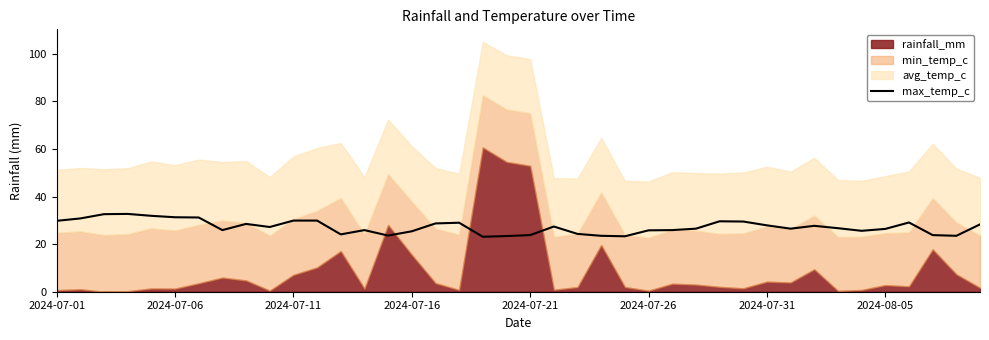

What is the approximate value at 21?

27.4